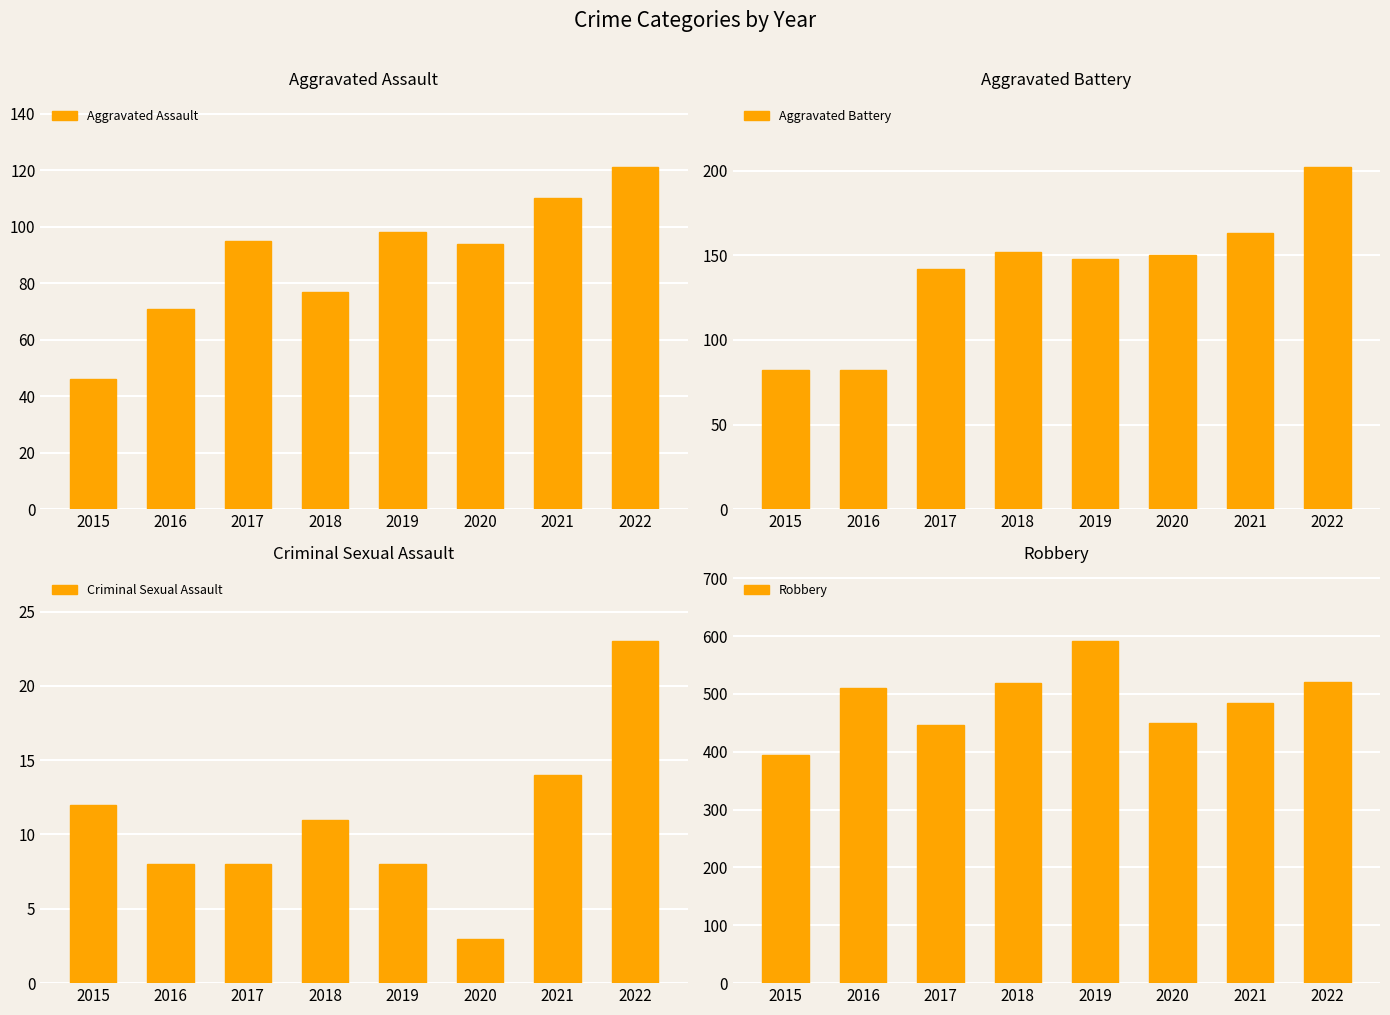

Reading right to left, list all the values displayed in this chart.

Aggravated Assault: 2022=121	2021=110	2020=94	2019=98	2018=77	2017=95	2016=71	2015=46
Aggravated Battery: 2022=202	2021=163	2020=150	2019=148	2018=152	2017=142	2016=82	2015=82
Criminal Sexual Assault: 2022=23	2021=14	2020=3	2019=8	2018=11	2017=8	2016=8	2015=12
Robbery: 2022=521	2021=484	2020=450	2019=591	2018=519	2017=446	2016=510	2015=395